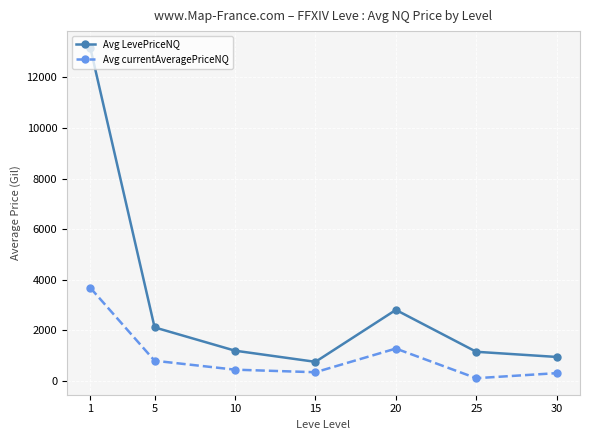

How many interior local peaks does the Avg currentAveragePriceNQ series have?

1